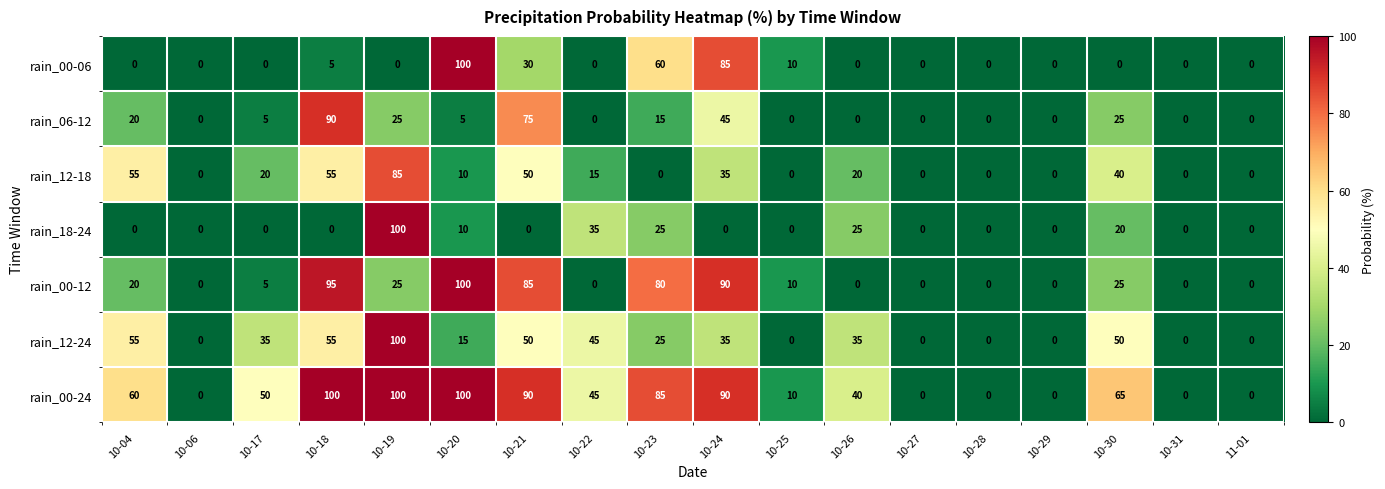

The rain_00-24 series shows 80 at 10-17. True or false?

False